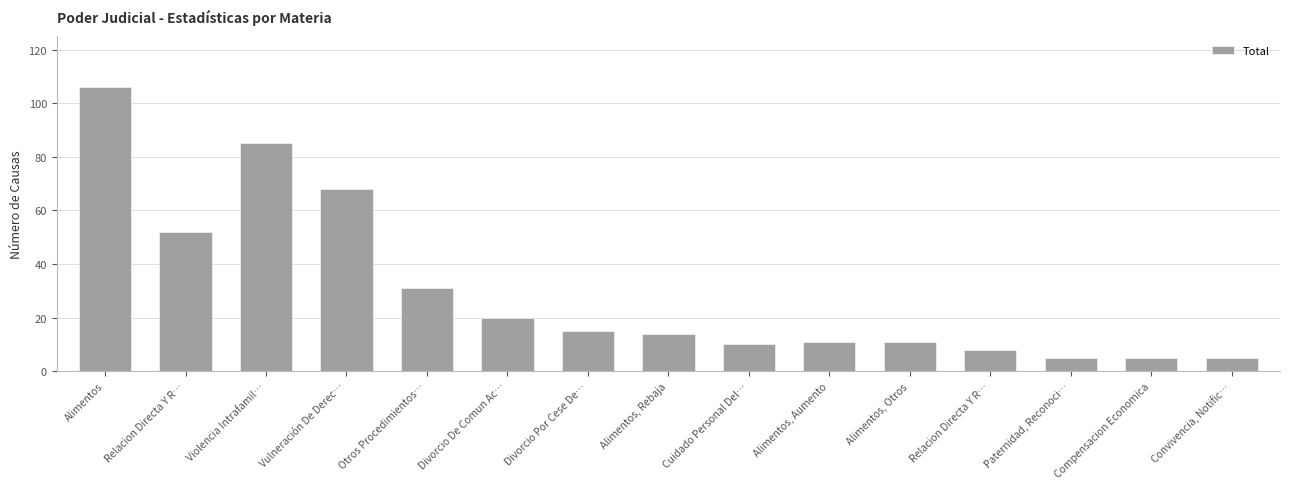

List the labels in order of value, largest first.

Alimentos, Violencia Intrafamil…, Vulneración De Derec…, Relacion Directa Y R…, Otros Procedimientos…, Divorcio De Comun Ac…, Divorcio Por Cese De…, Alimentos, Rebaja, Alimentos, Aumento, Alimentos, Otros, Cuidado Personal Del…, Relacion Directa Y R…, Paternidad, Reconoci…, Compensacion Economica, Convivencia, Notific…